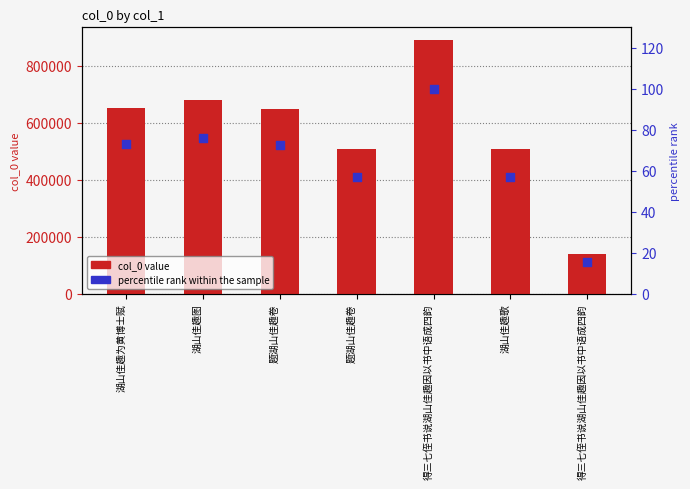

At how many categories does at least one series exceed 508945?

4